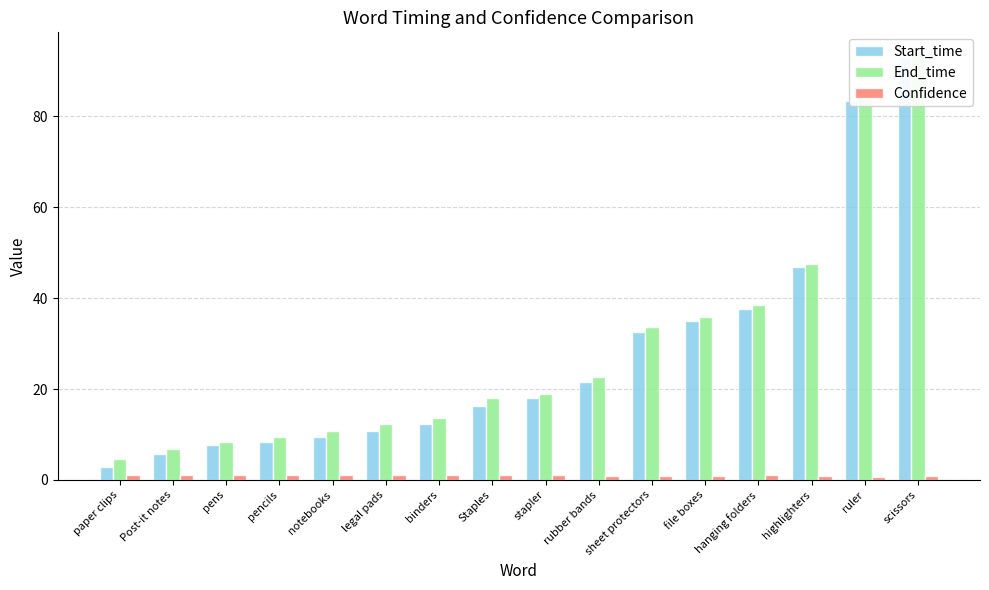

At rubber bands, list the series in order from smallest to largest.

Confidence, Start_time, End_time